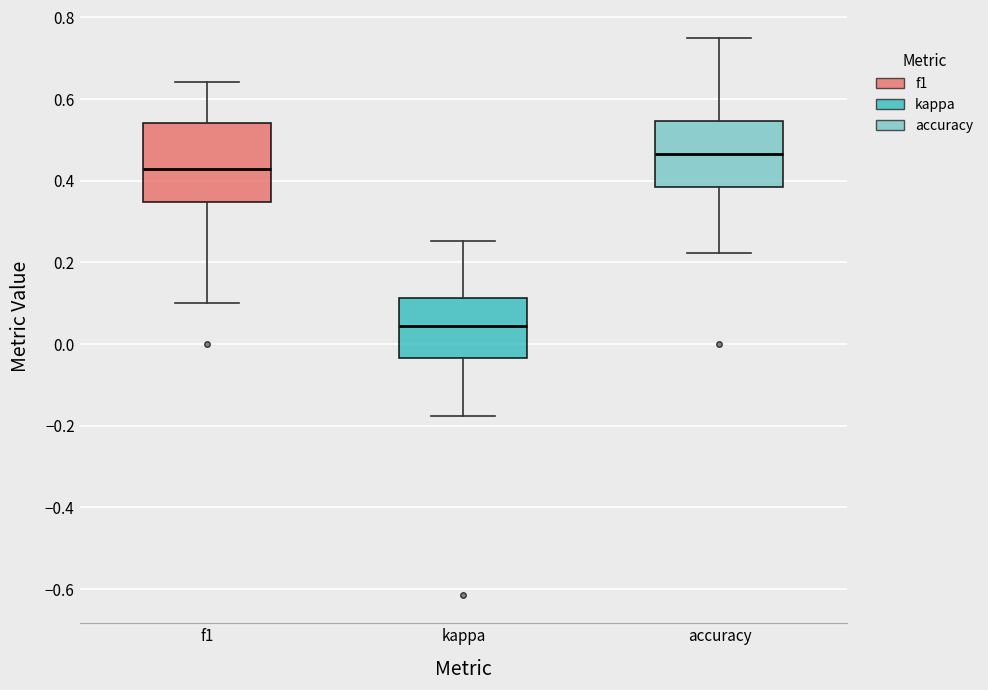

Reading left to right, transcribe this box plot: for each box, give where its median line is, the range the box spans, and where its two whiskers end, as read against the y-axis. The values are not printed on the chart, so give them approximately, as read against the axis.

f1: median 0.42, box 0.34 to 0.54, whiskers 0.10 to 0.64
kappa: median 0.04, box -0.04 to 0.12, whiskers -0.18 to 0.26
accuracy: median 0.46, box 0.38 to 0.54, whiskers 0.22 to 0.76